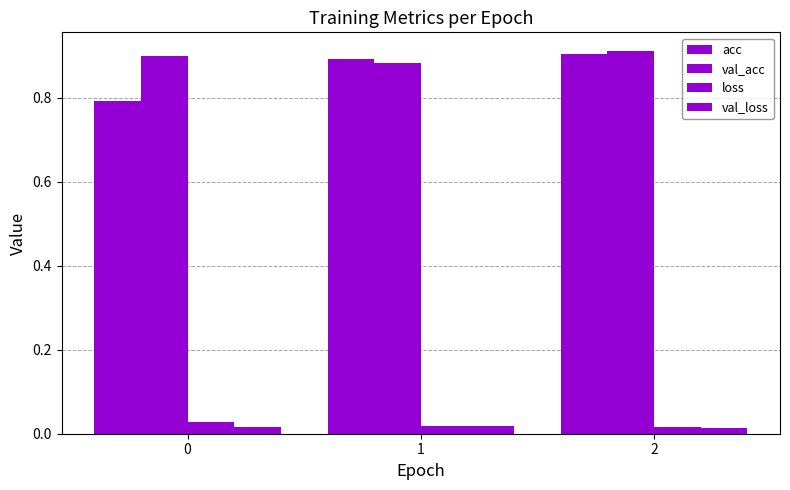

Reading right to left, what are all the values shown in this chart?

acc: 2=0.9	1=0.9	0=0.8
val_acc: 2=0.9	1=0.9	0=0.9
loss: 2=0.0	1=0.0	0=0.0
val_loss: 2=0.0	1=0.0	0=0.0